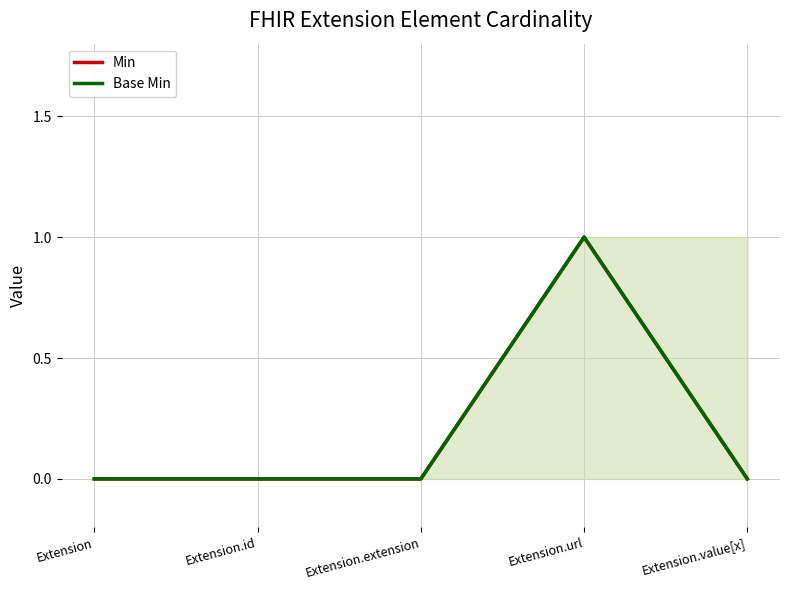

Is the value of Base Min at Extension.url greater than the value of Min at Extension.url?

No